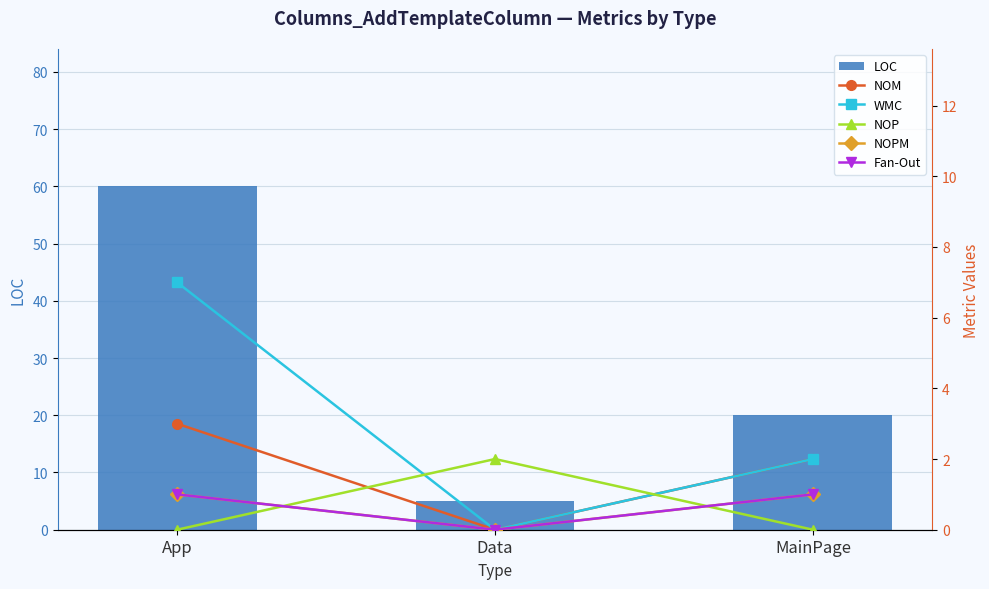

The NOP series shows 1 at Data. True or false?

False